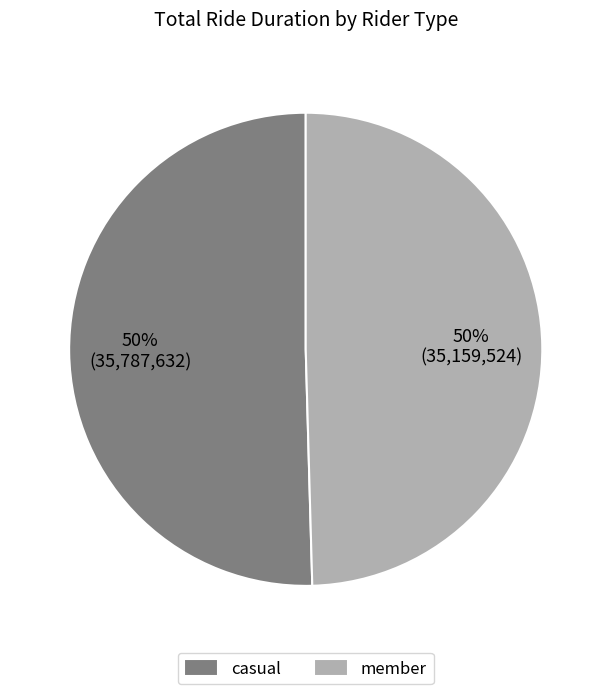

Is it true that casual is 40% of the pie?

False